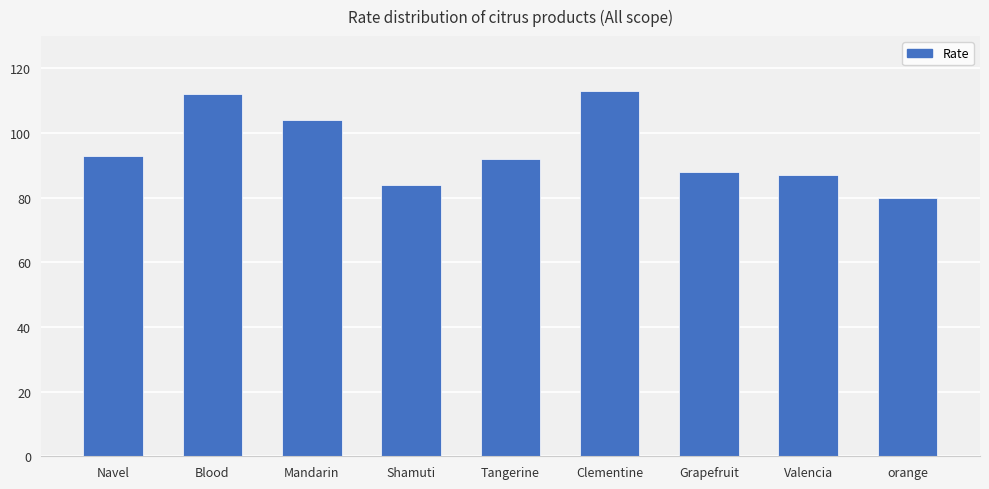

The value at Grapefruit is 88. True or false?

True